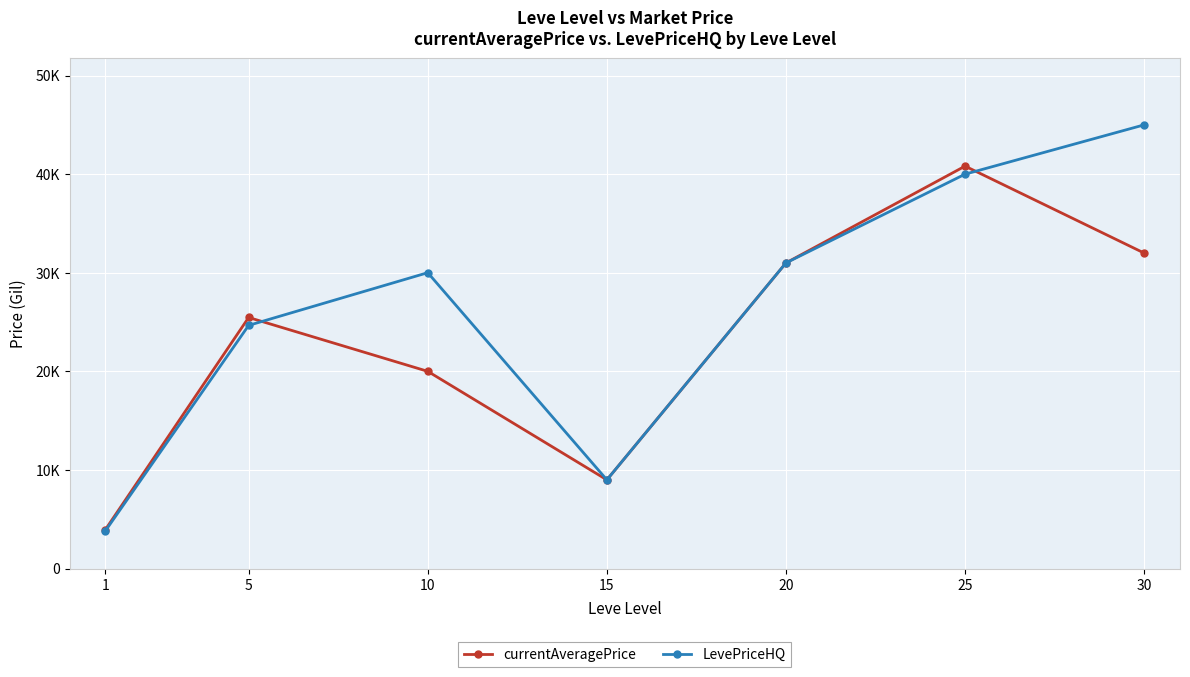

Does the chart have visible grid lines?

Yes